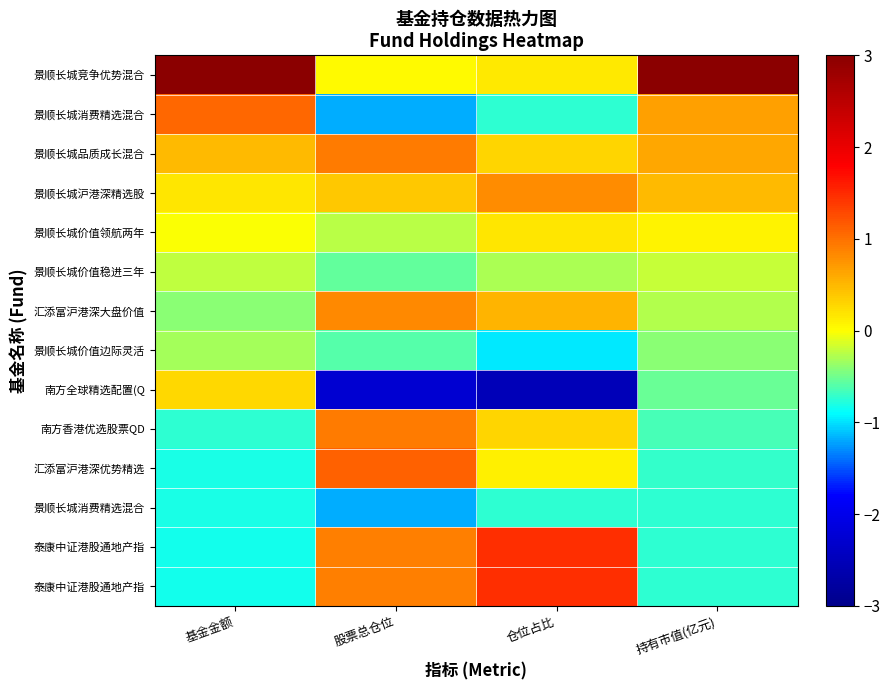

Between 基金金额 and 股票总仓位, which is larger?

基金金额